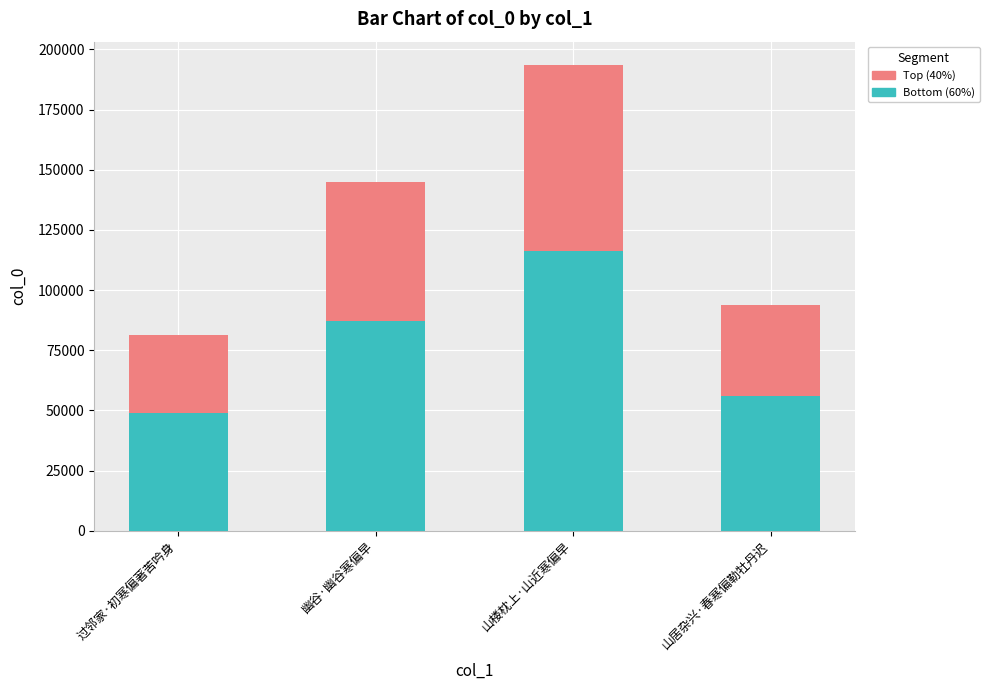

Reading left to right, list the values for the Bottom (60%) series.

48799.8	87054.6	116144.4	56185.2